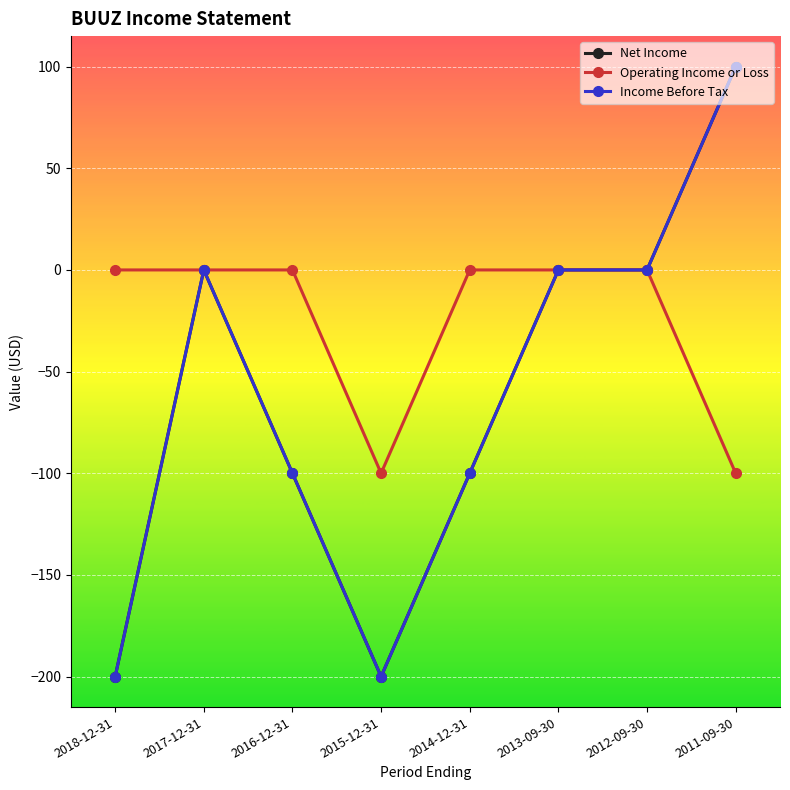

What are all the series names shown in the legend?

Net Income, Operating Income or Loss, Income Before Tax